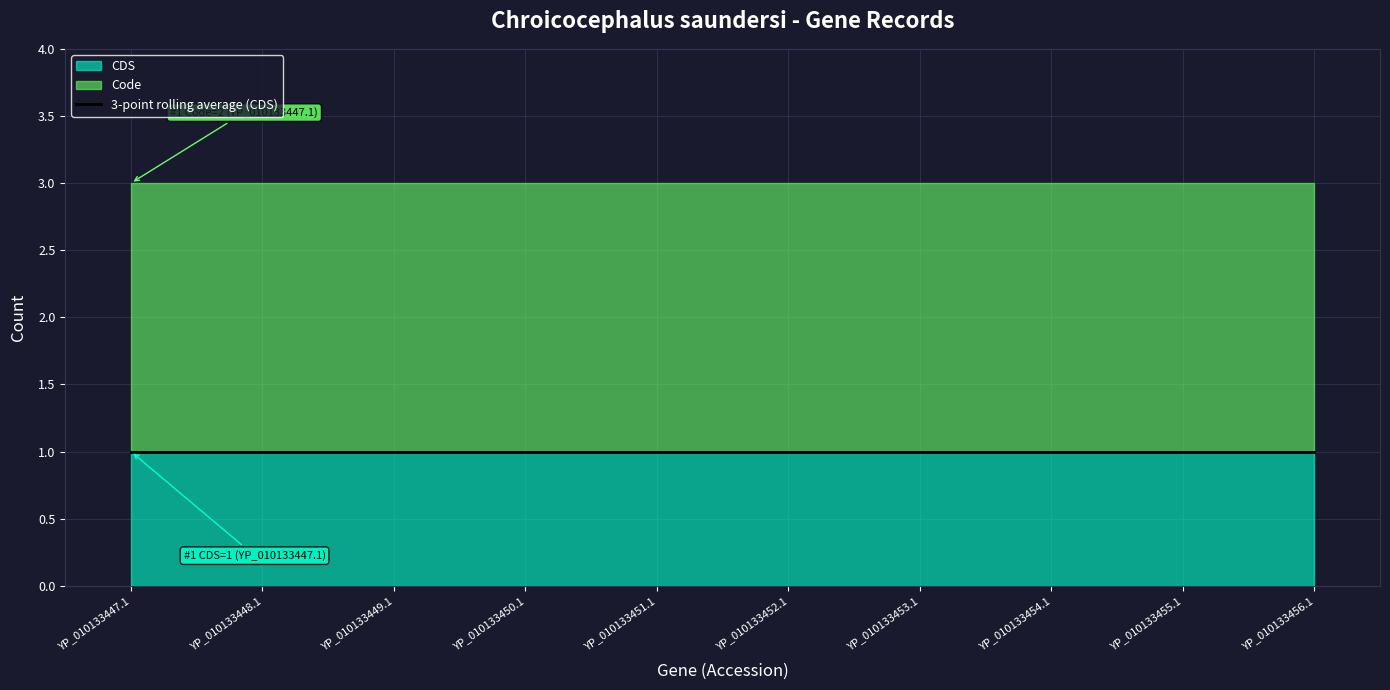

Reading left to right, what are all the values shown in this chart?

CDS: 1	1	1	1	1	1	1	1	1	1
Code: 2	2	2	2	2	2	2	2	2	2